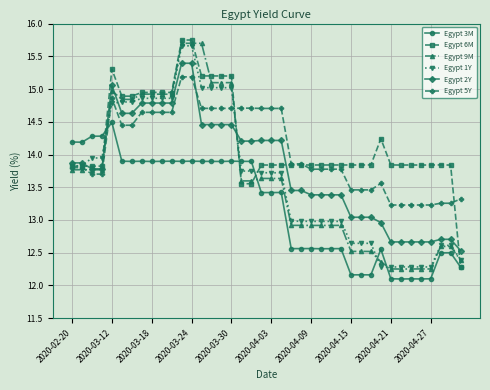

True or false: Egypt 5Y has more than 1 points higher than both neighbors.

True